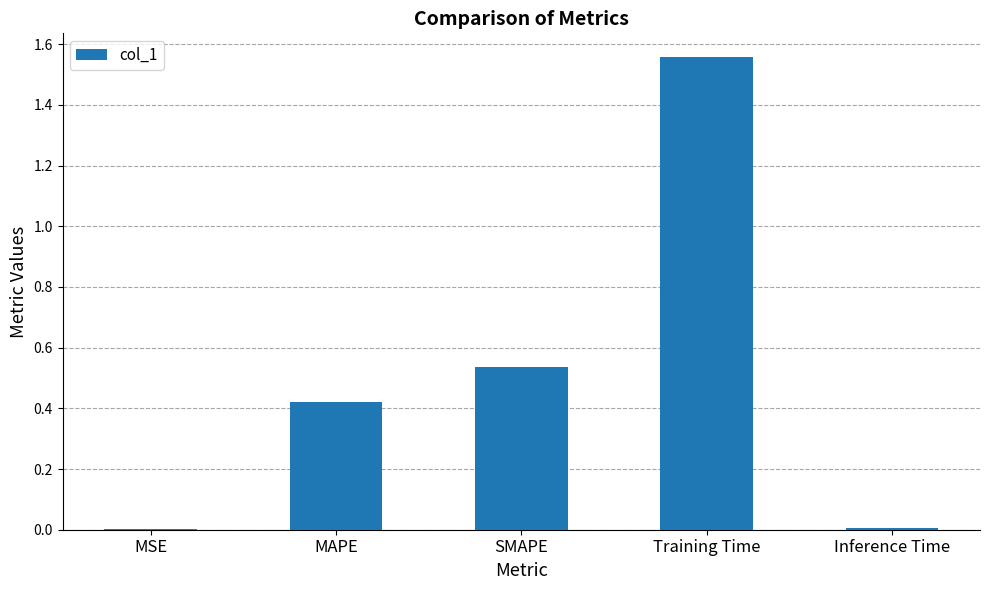

Between MSE and Training Time, which is larger?

Training Time